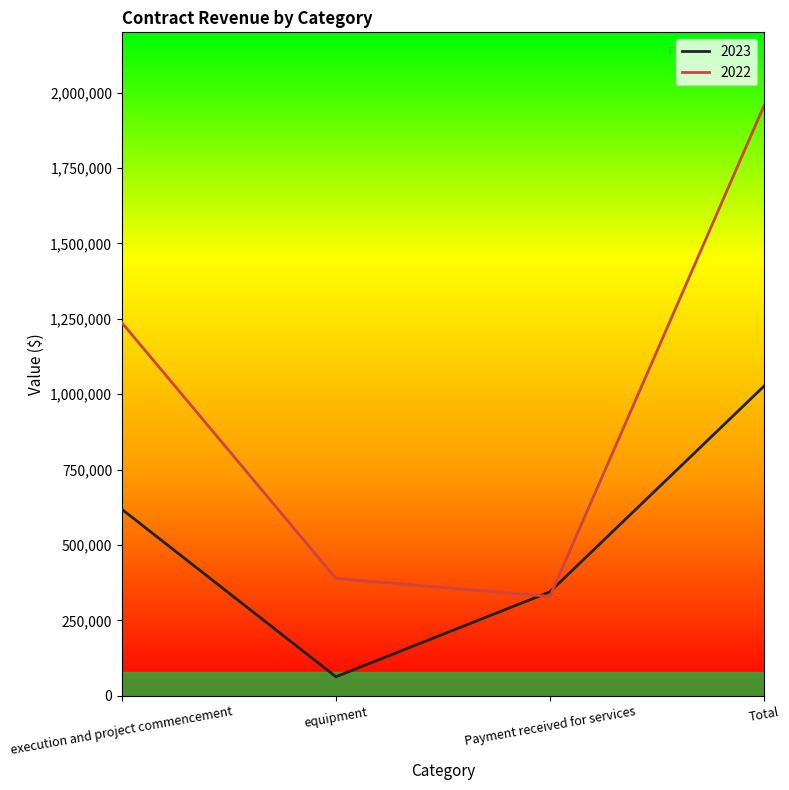

Reading right to left, extract all data points from this chart.

2023: Total=1026839	Payment received for services=344879	equipment=63330	execution and project commencement=618630
2022: Total=1956308	Payment received for services=329629	equipment=389420	execution and project commencement=1237259